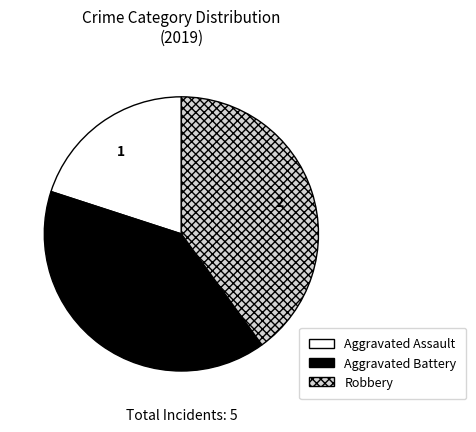

Which has a higher value, Aggravated Battery or Aggravated Assault?

Aggravated Battery